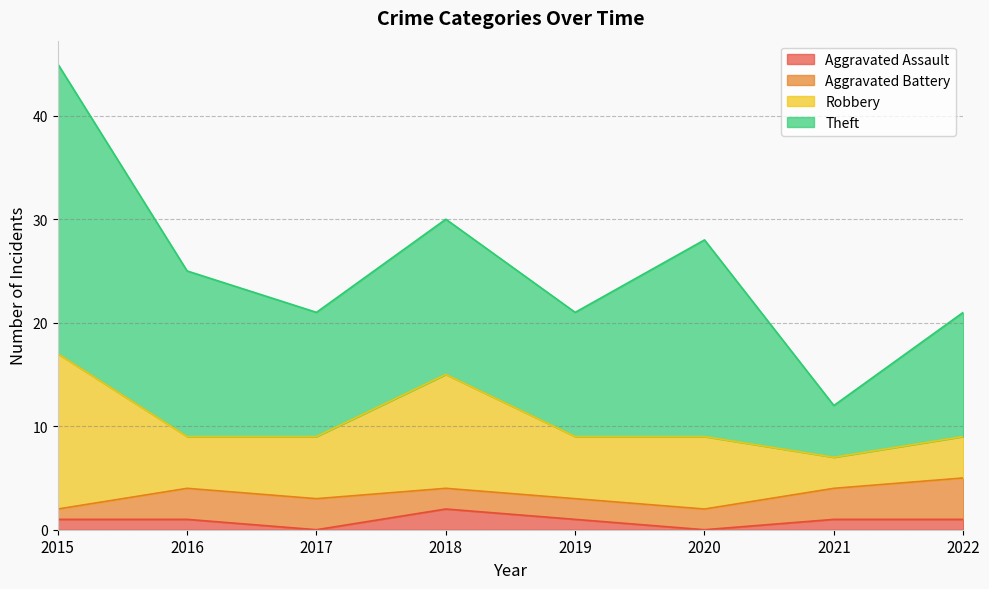

At which category does the chart reach its peak across all series?

2015